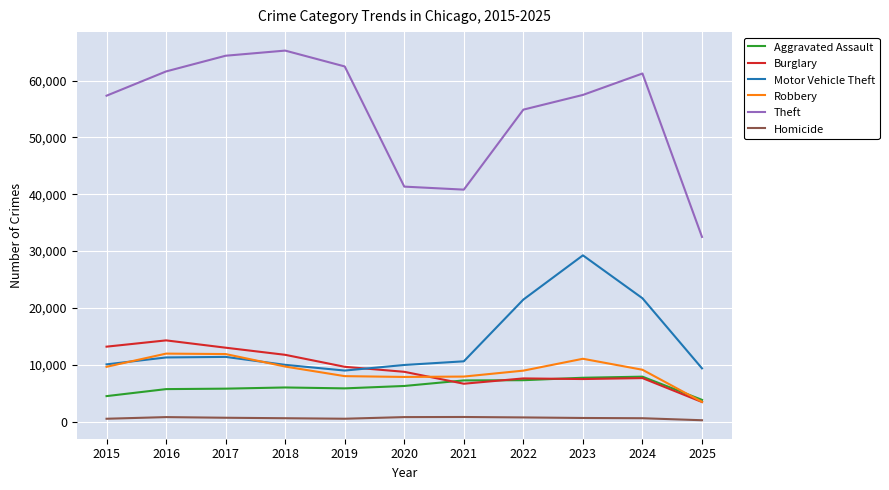

True or false: Theft has a value of 57488 at 2023.

True